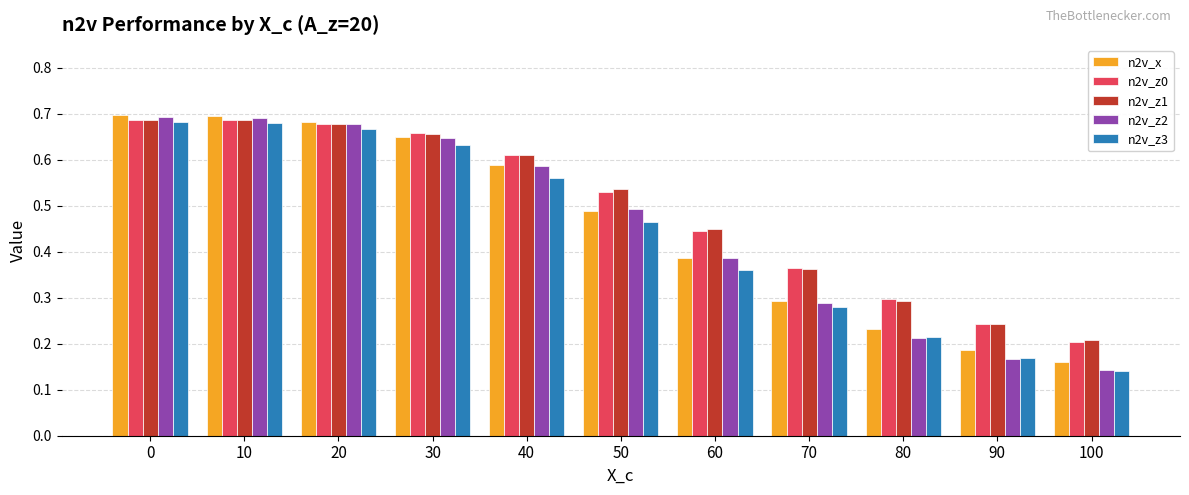

Which series has the largest range (max minus min)?

n2v_z2